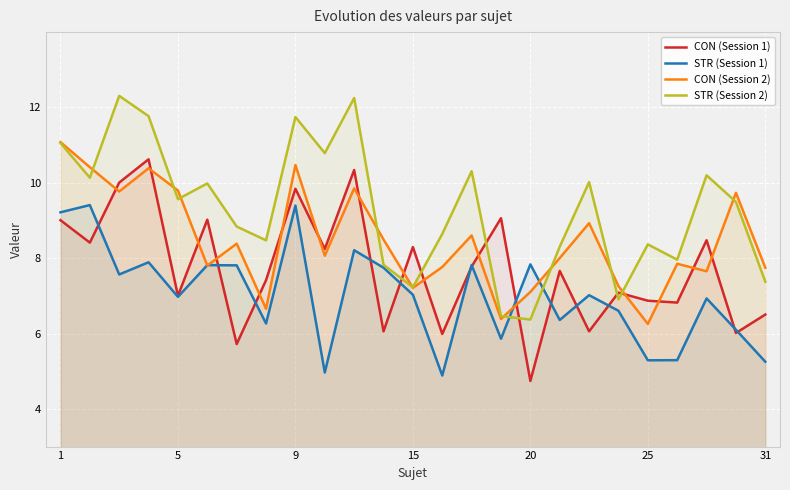

True or false: CON (Session 1) and CON (Session 2) cross at least once.

True